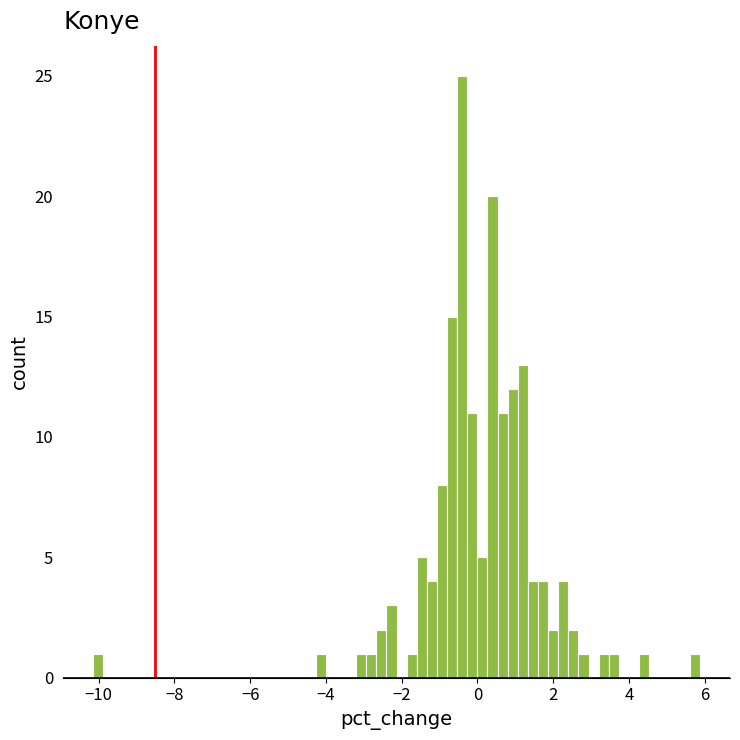

Around what value on the x-axis is the tallest bar? Give the approximate position of its centre, as read against the axis.

-0.4